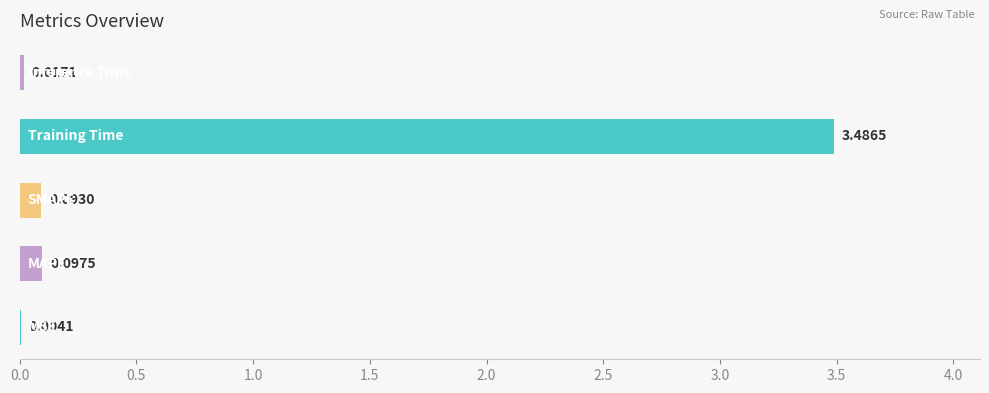

What is the sum of all values?

3.7